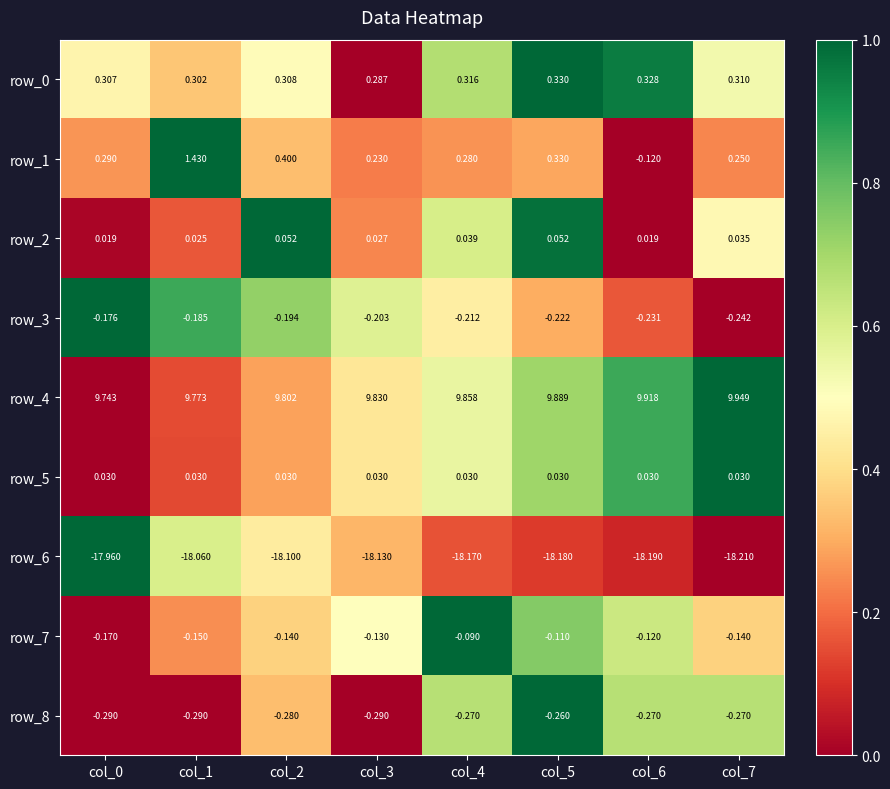

How many data points in row_6 are above -18?

1